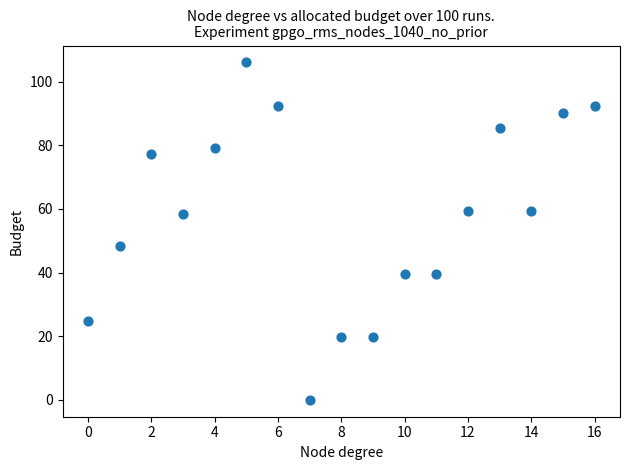

What is the range of Y values (max minus min)?

106.0